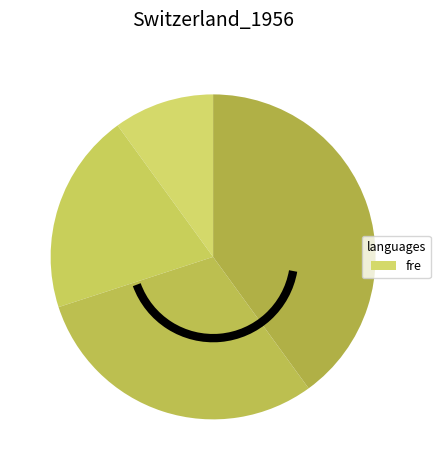

How many segments does this pie chart have?

4